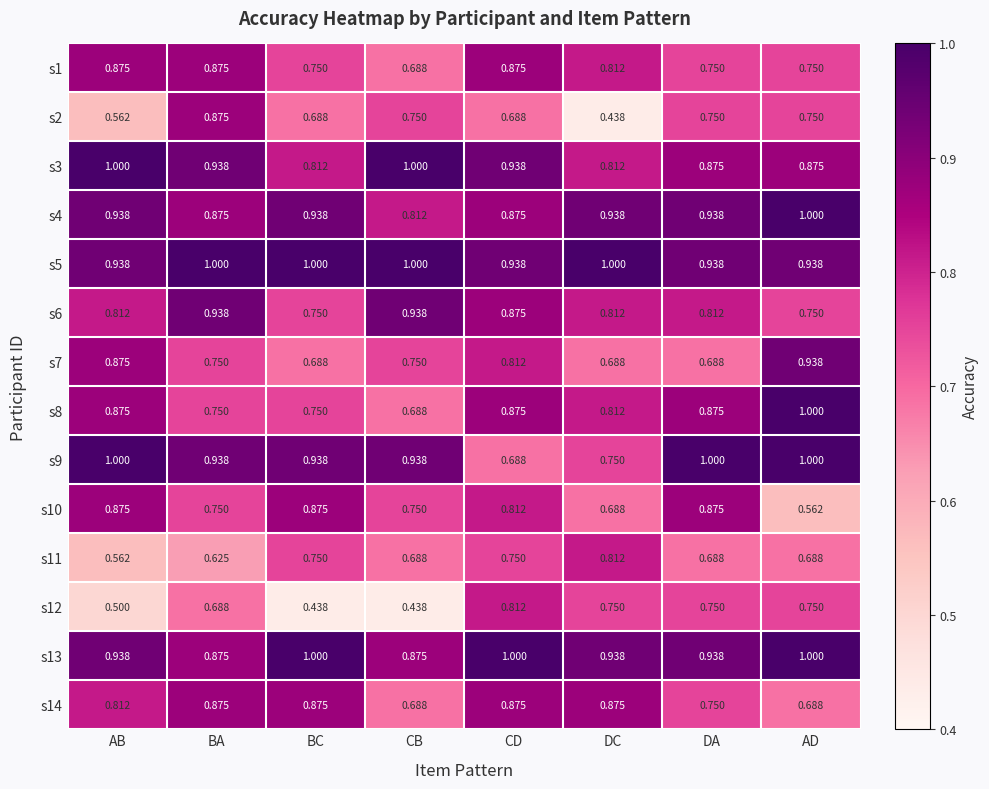

At which category is the sum across all series the highest?

CD